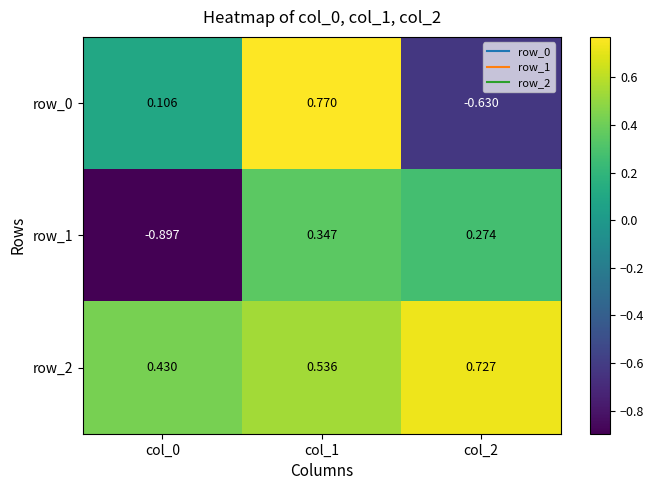

Is the value of row_2 at col_0 greater than the value of row_1 at col_1?

Yes